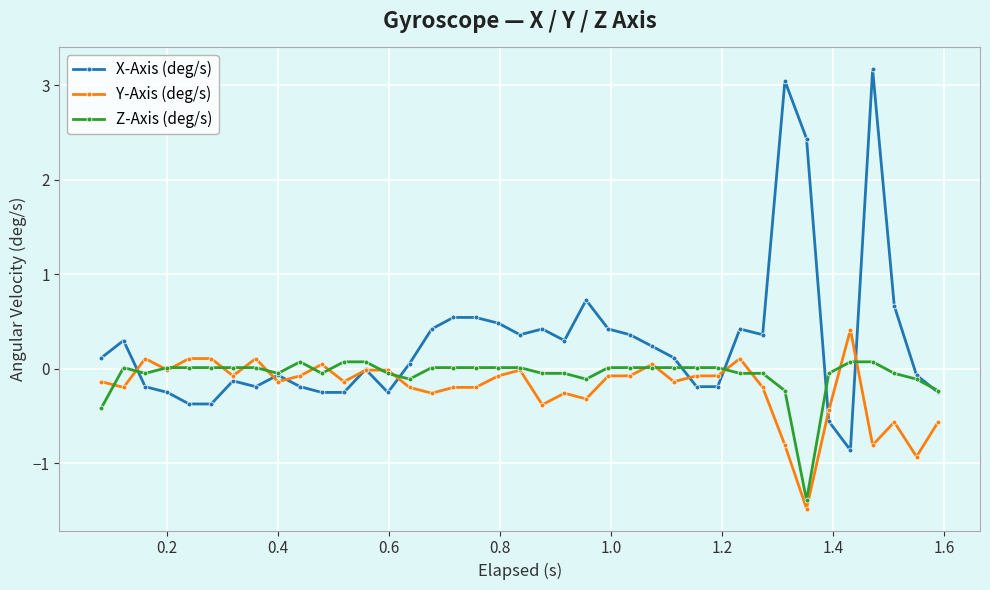

What is the value of the X-Axis (deg/s) point at the 17th from the left?

0.5